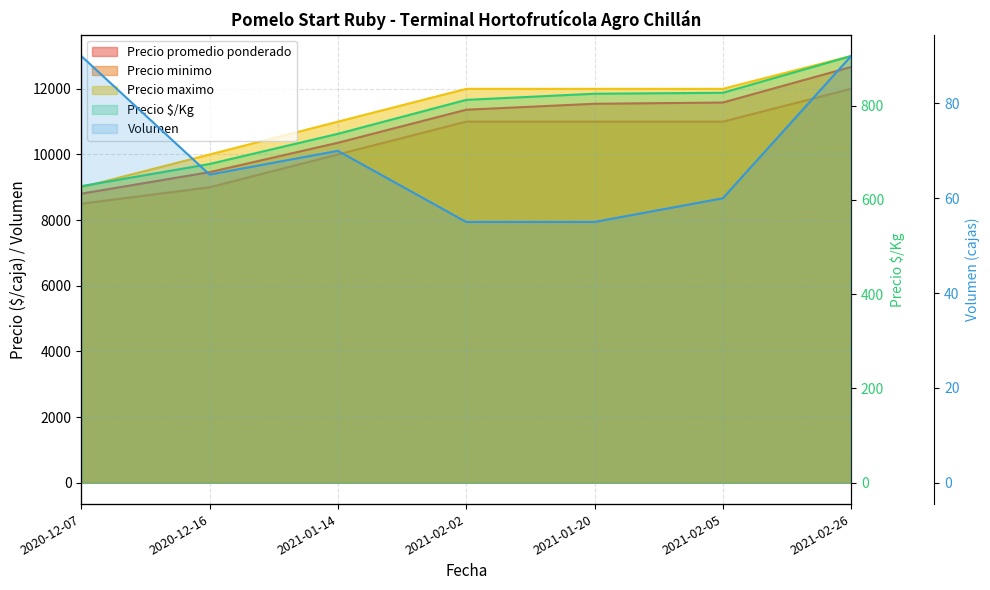

List the series in order of their peak value, highest first.

Precio maximo, Precio promedio ponderado, Precio minimo, Precio $/Kg, Volumen